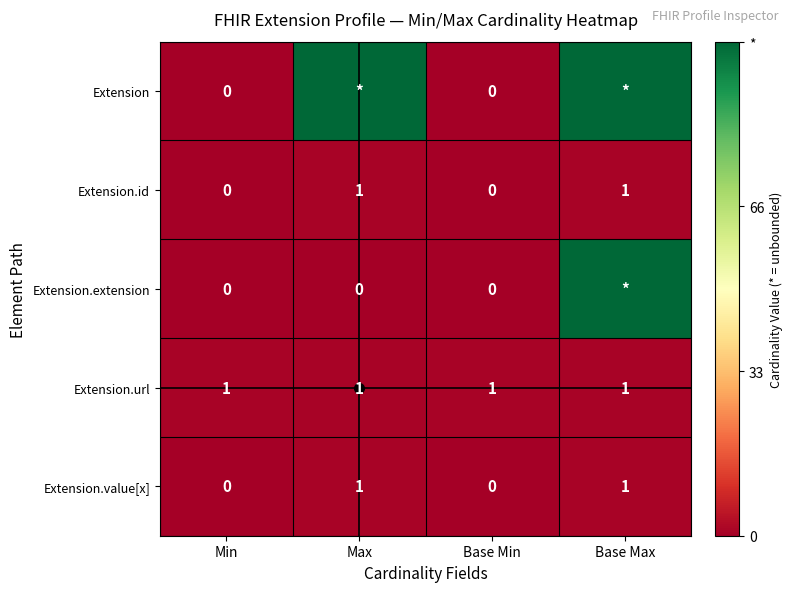

At which category is the sum across all series the highest?

Base Max